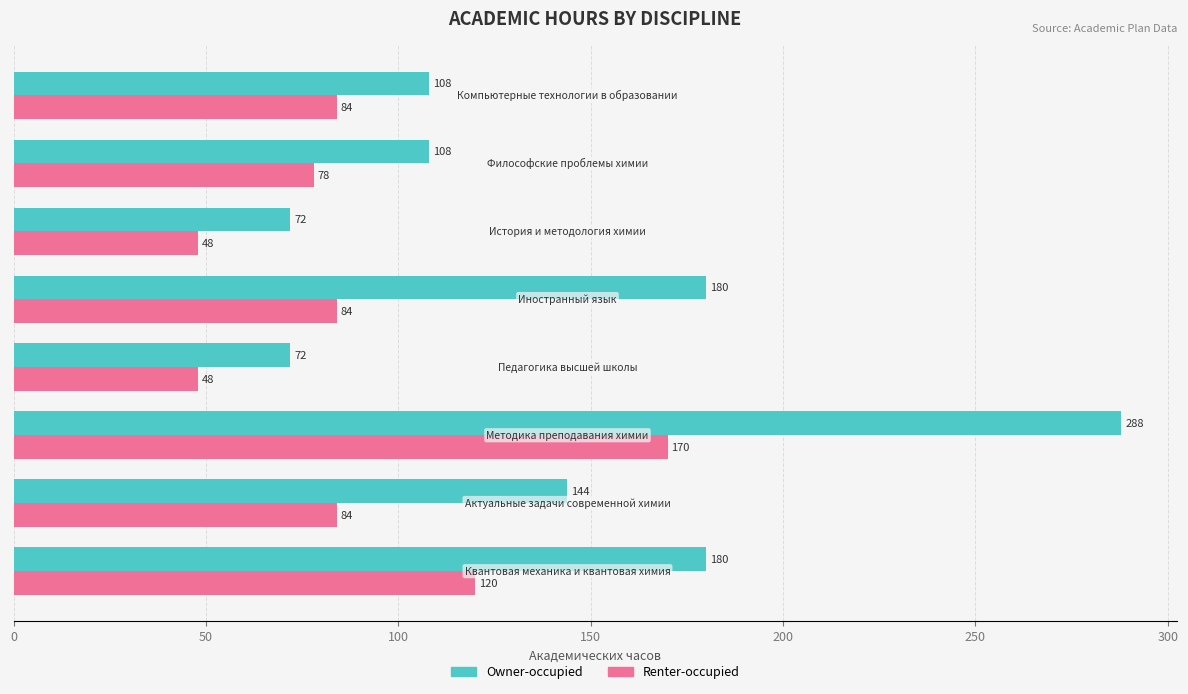

At how many categories does at least one series exceed 58?

8